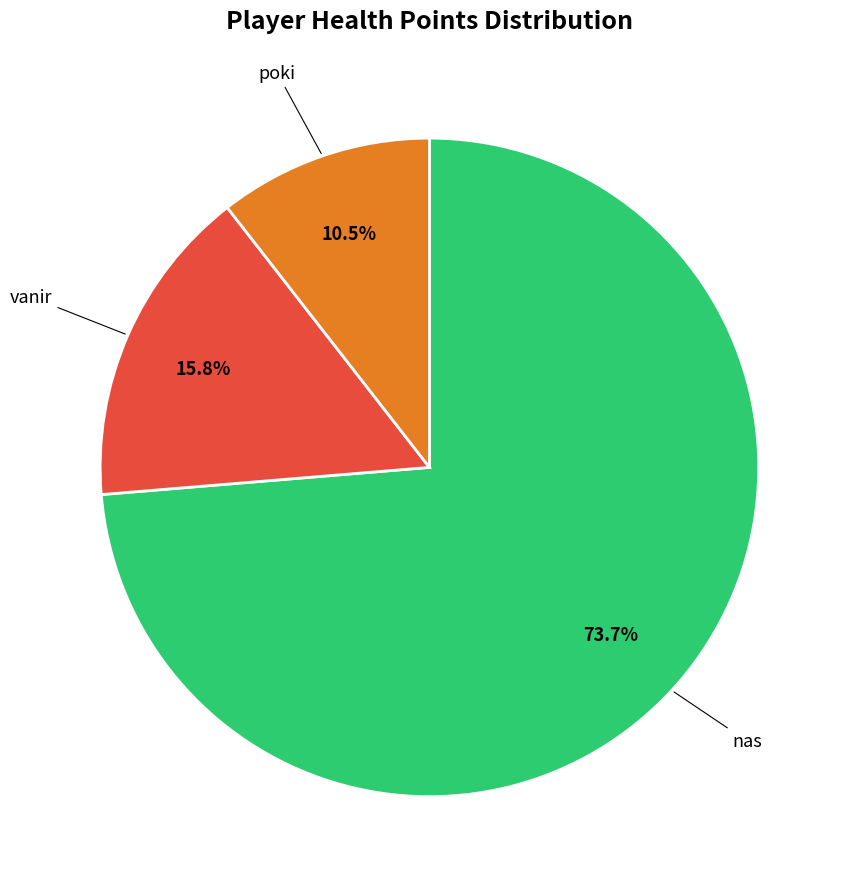

How many slices are in this pie chart?

3